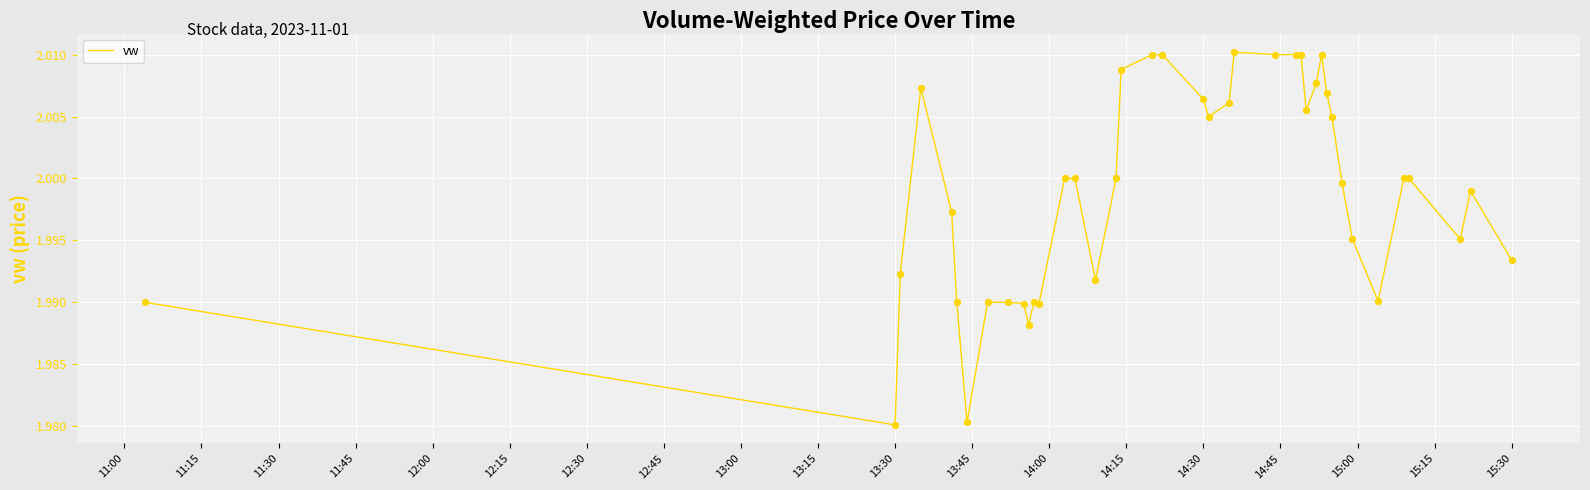

How many lines are shown in the chart?

1